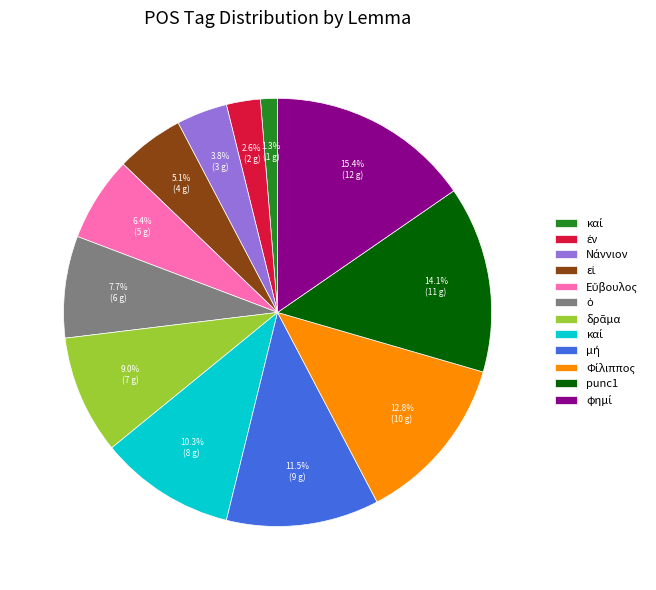

To the nearest percent, what is the difference between the largest and smallest slice percentages?

14%